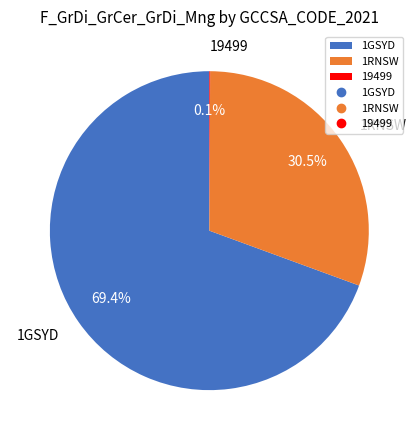

True or false: 1GSYD accounts for 81% of the total.

False